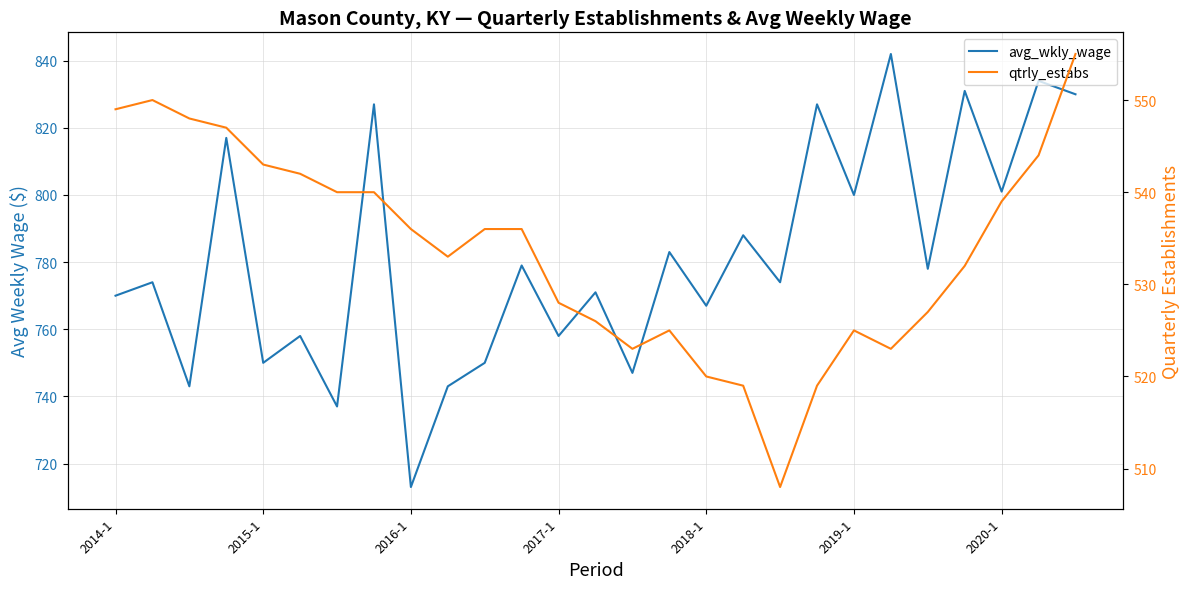

Rank the categories by avg_wkly_wage value from highest to lowest.

21, 25, 23, 26, 7, 19, 2017-1, 24, 20, 17, 15, 11, 22, 2015-1, 18, 13, 2014-1, 16, 2019-1, 12, 2018-1, 10, 14, 2016-1, 9, 2020-1, 8